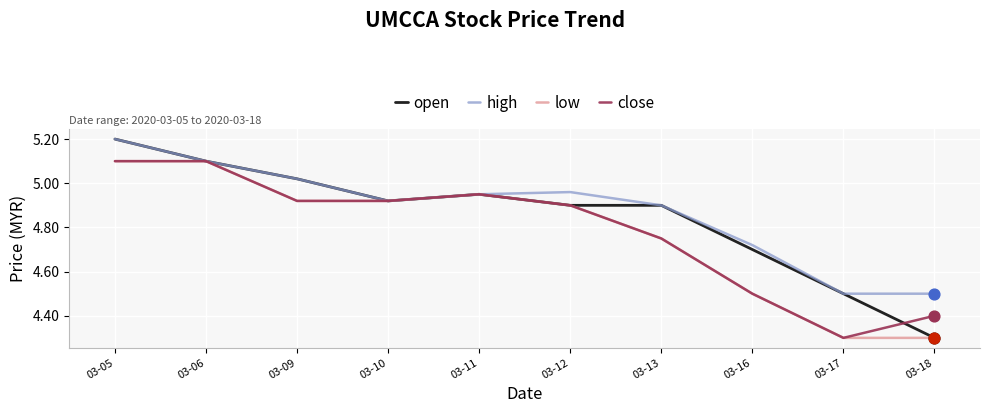

What is the total value across all series at 03-12?

19.7